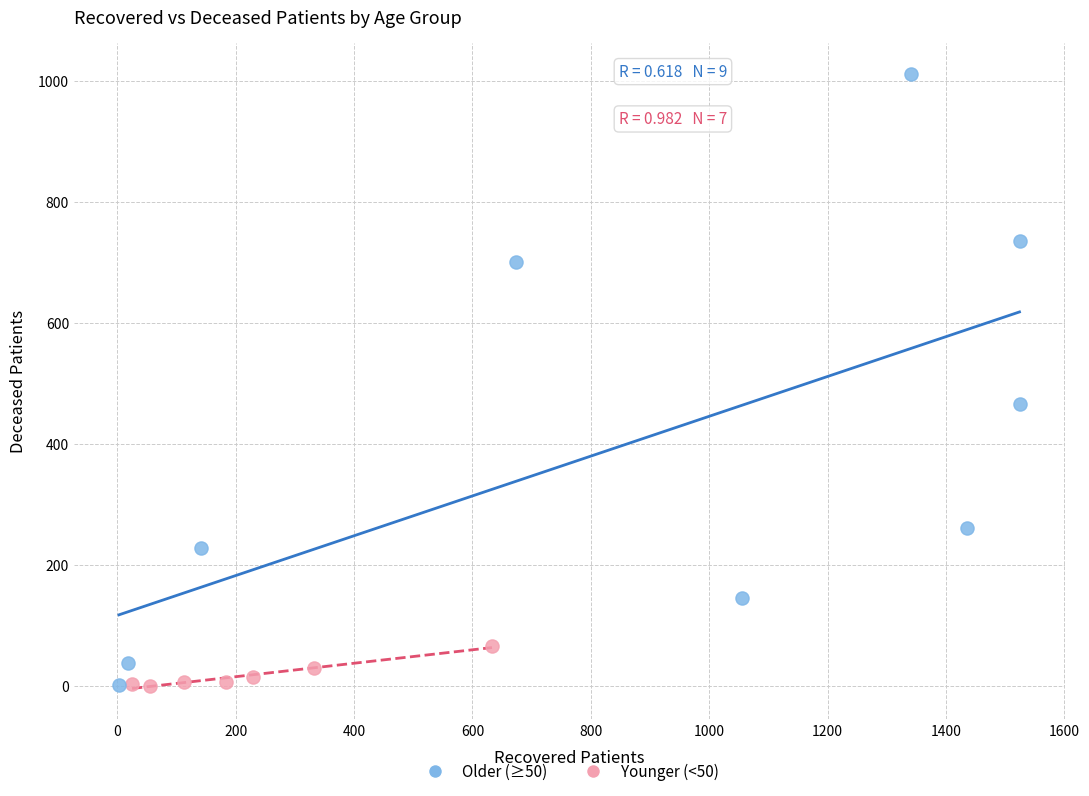

Which series has the widest spread of Y values?

Older (≥50)